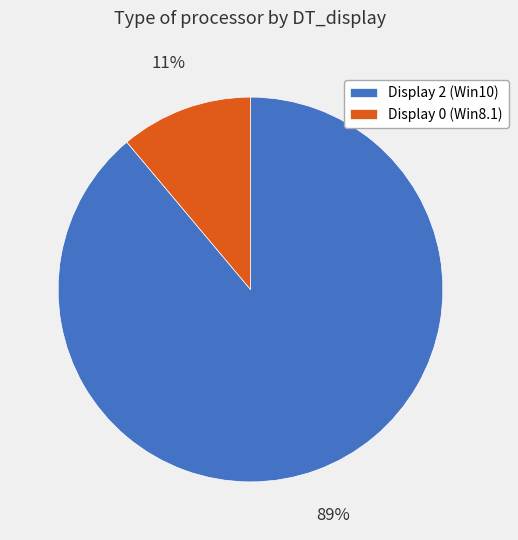

Is the sum of Display 0 (Win8.1) and Display 2 (Win10) greater than half?

Yes